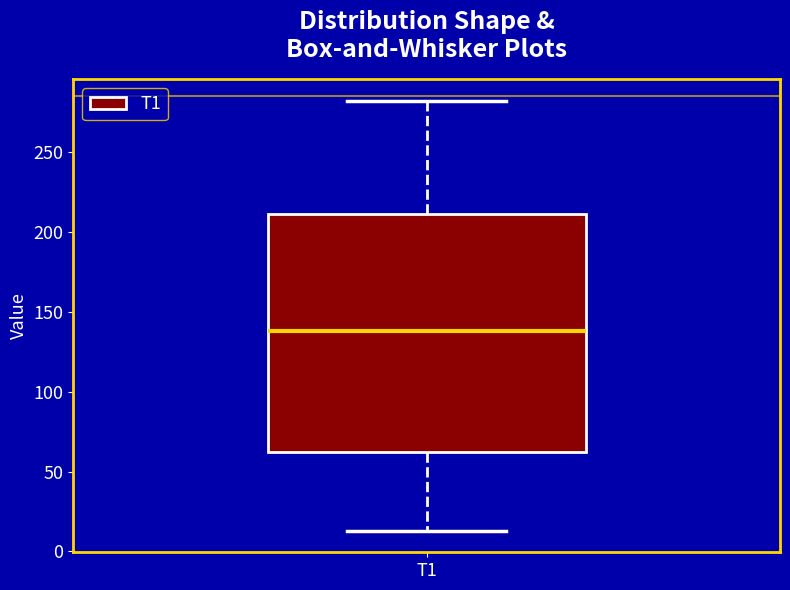

Read this box plot against the y-axis: the position of the median line, the range covered by the box, and the ends of both whiskers. The values are not printed on the chart, so give them approximately, as read against the axis.

median 140, box 60 to 210, whiskers 15 to 280